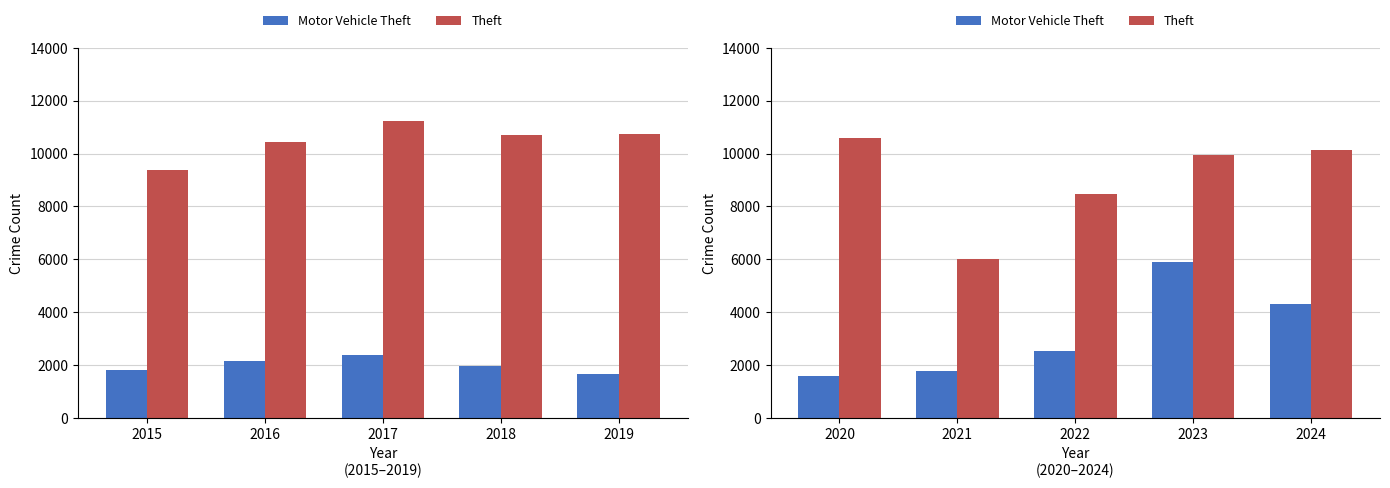

List the series in order of their overall mean, lowest first.

Motor Vehicle Theft, Theft